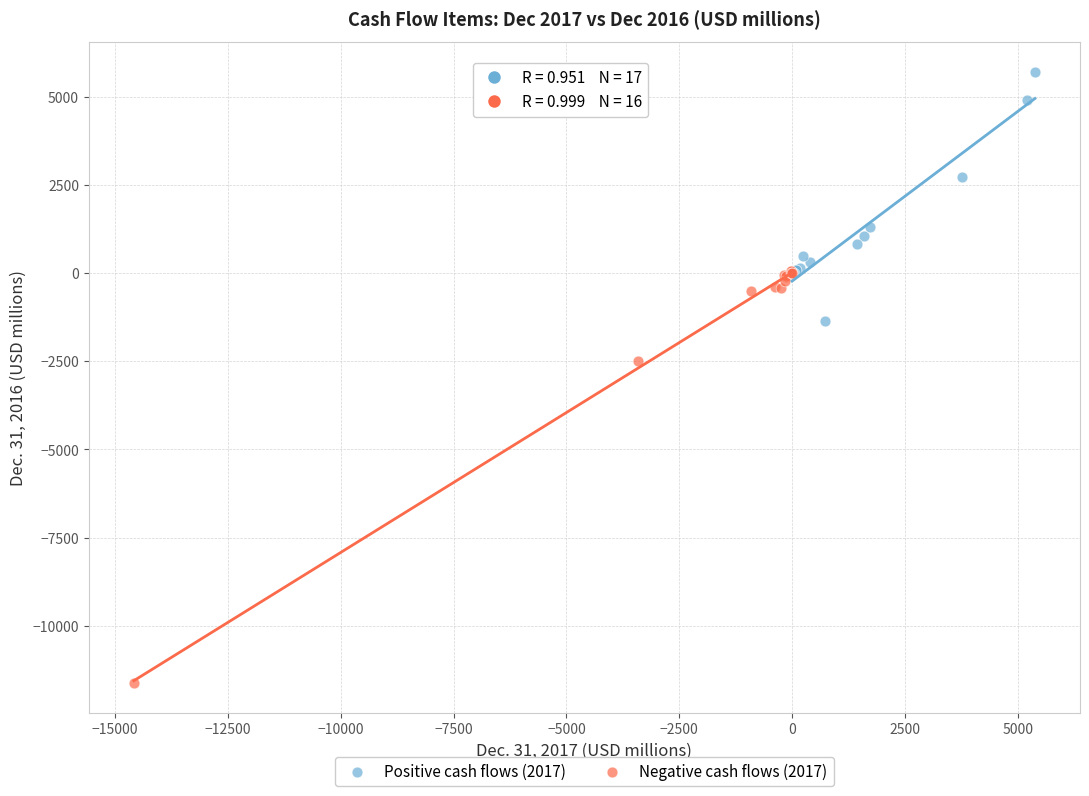

Which series reaches the minimum Y coordinate?

Negative cash flows (2017)